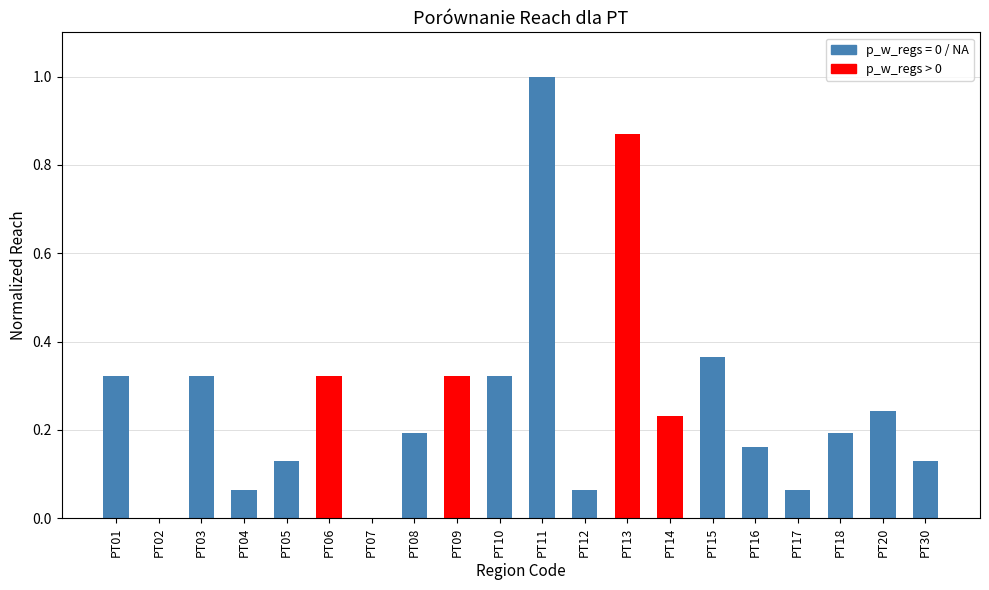

What is the sum of all values?

5.3